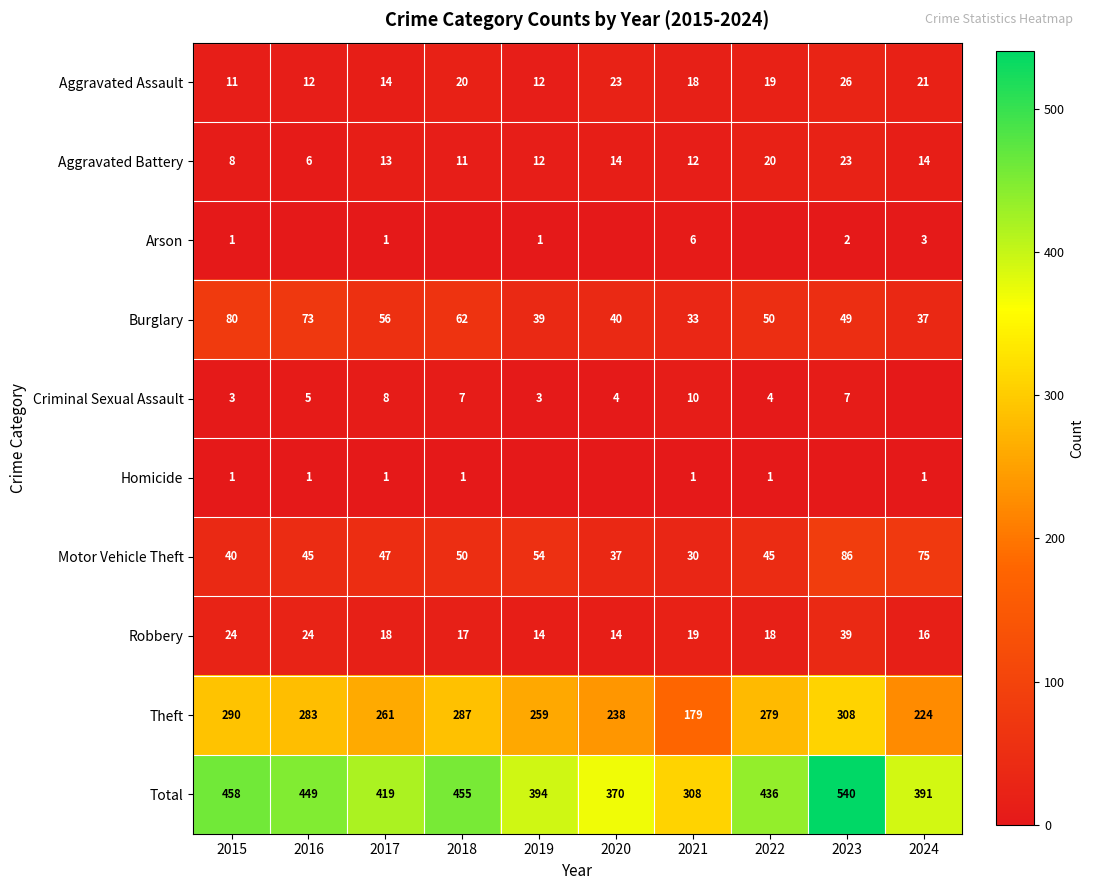

What is the total value across all series at 2016?

898